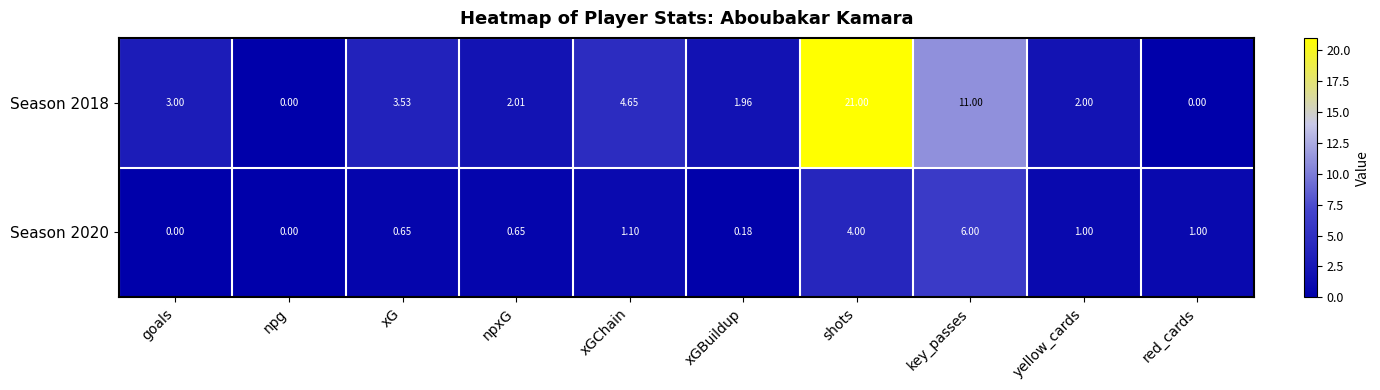

Which series has the largest total across all categories?

Season 2018